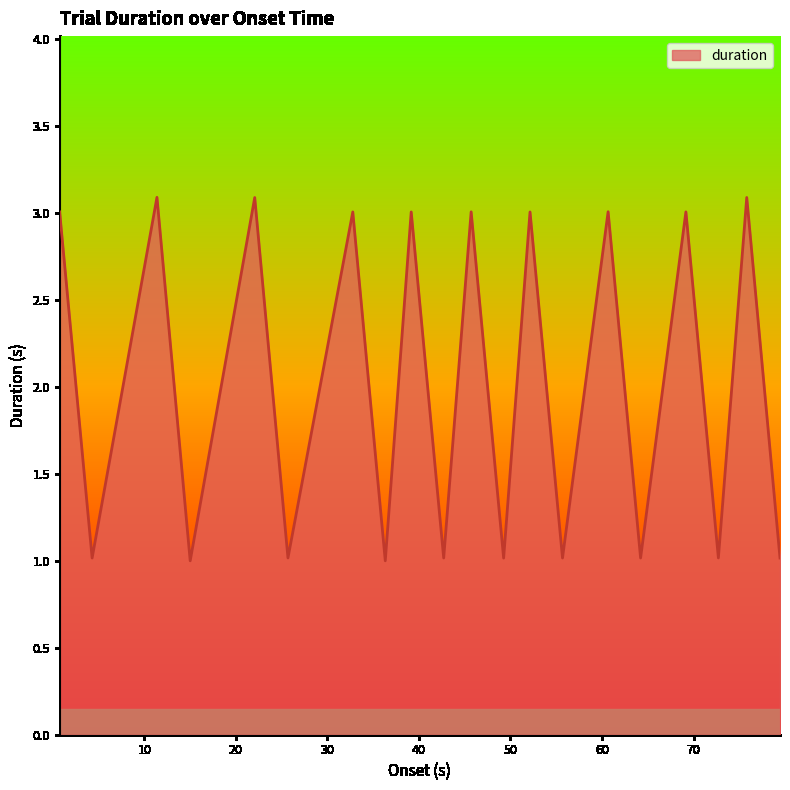

What is the greatest value displayed?

3.1